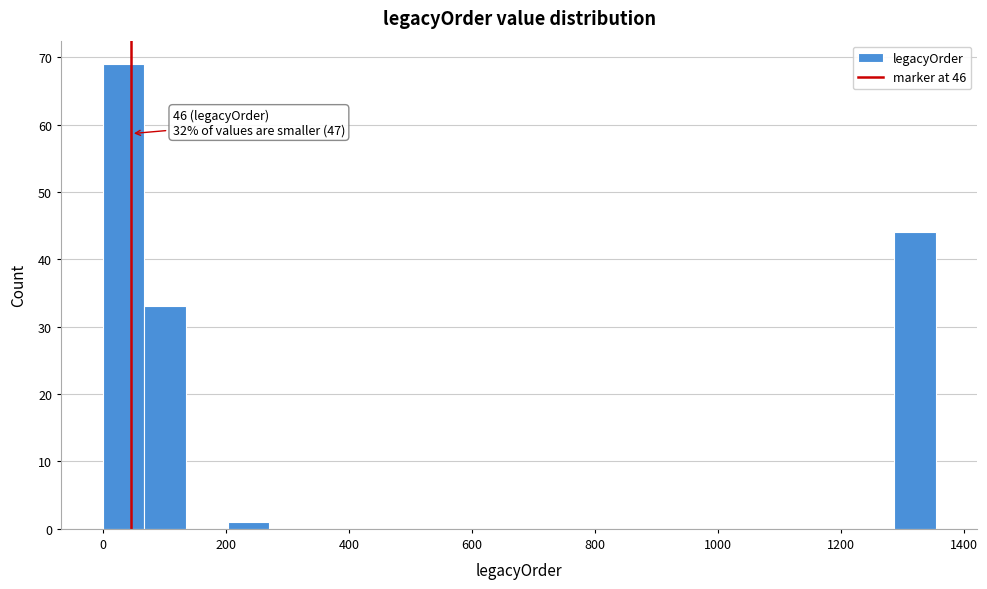

Around what value on the x-axis is the tallest bar? Give the approximate position of its centre, as read against the axis.

40